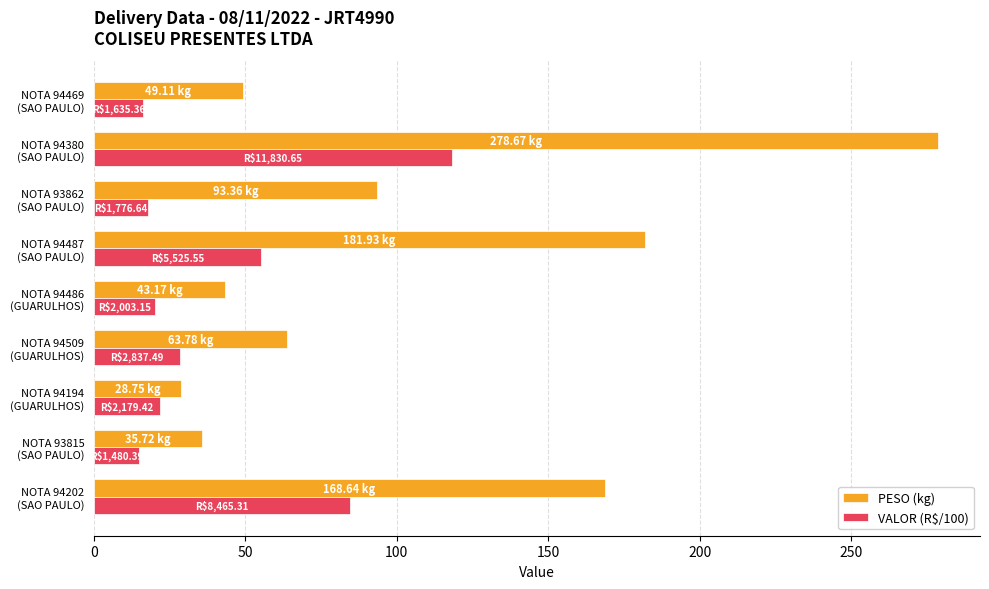

Which series has the largest total across all categories?

PESO (kg)